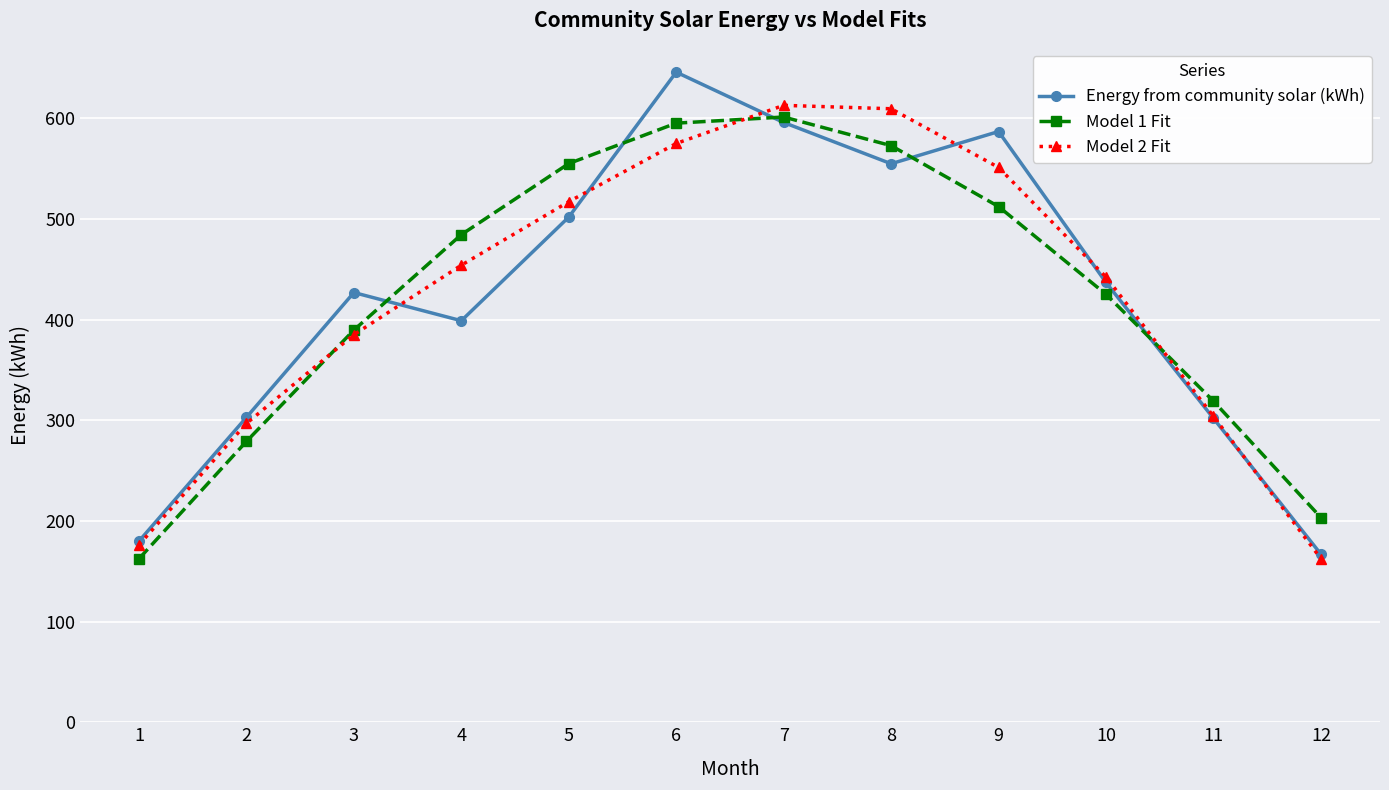

Is the value of Energy from community solar (kWh) at 4 greater than the value of Model 1 Fit at 9?

No